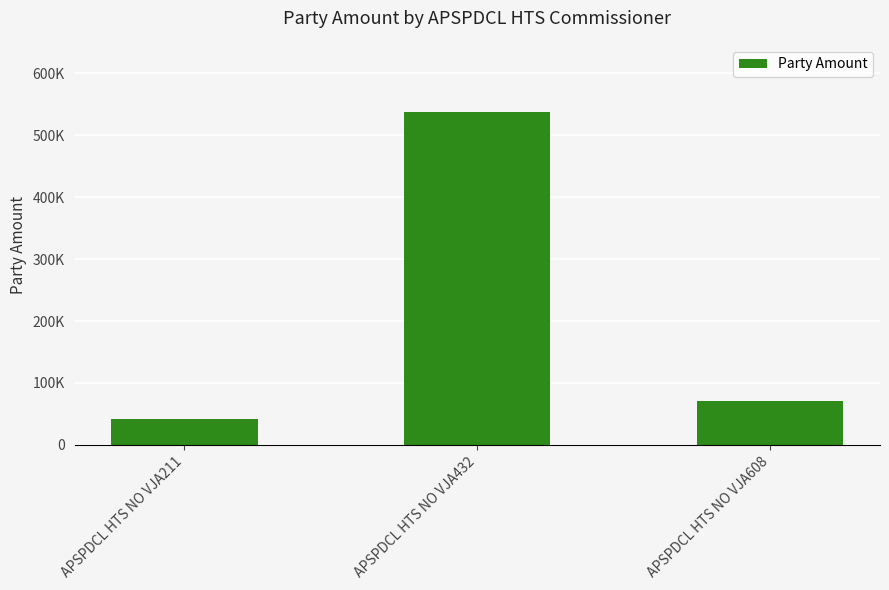

At which label is the value closest to 290242?

APSPDCL HTS NO VJA608